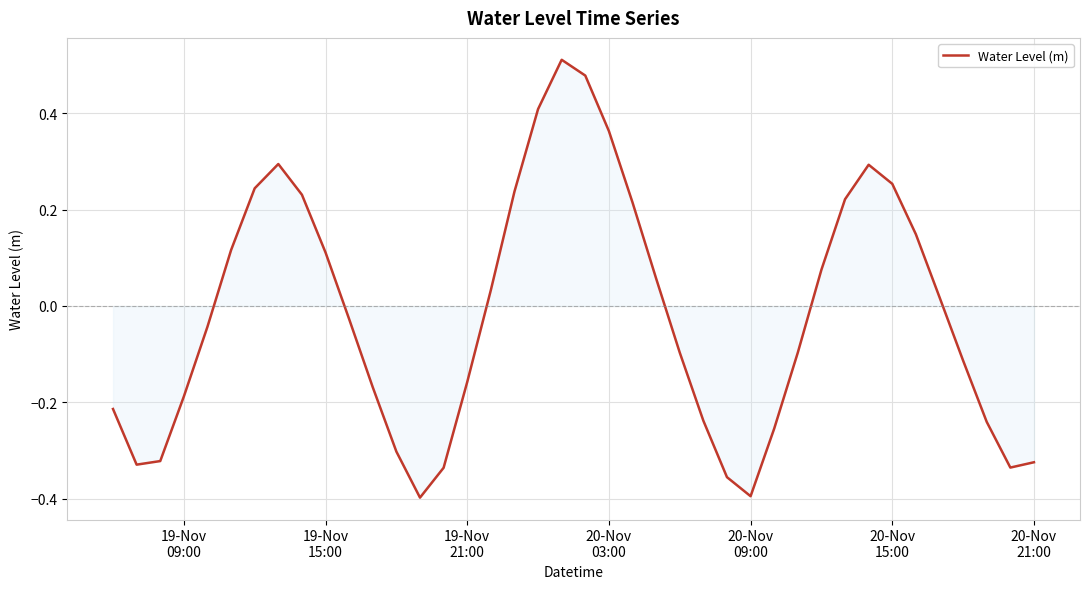

What is the difference between the maximum and minimum values?

0.9